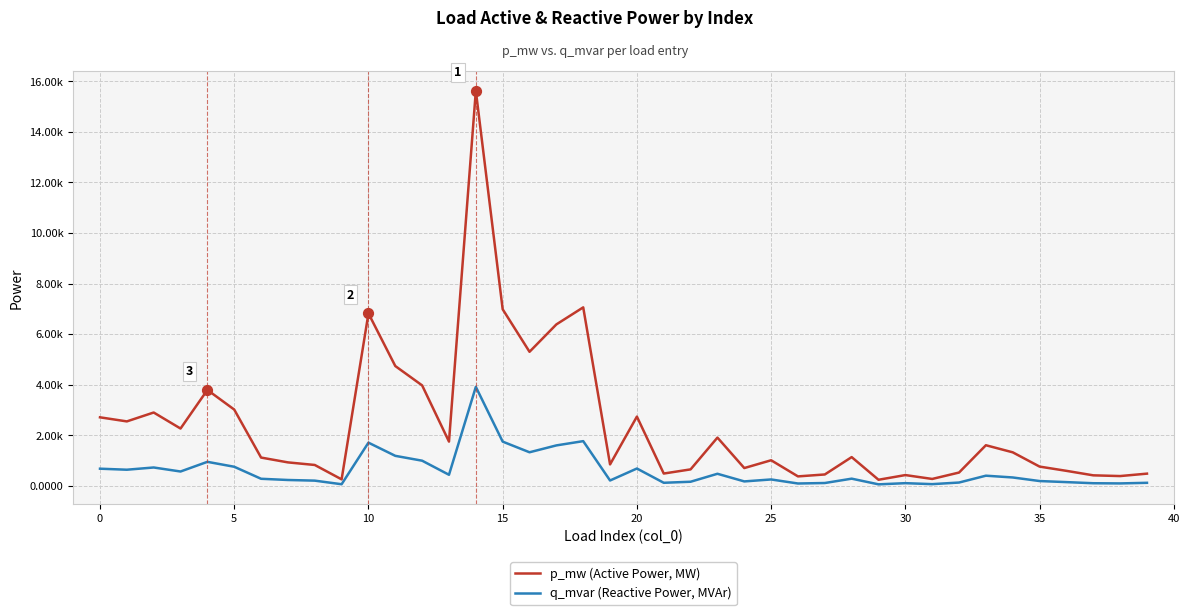

At which category is the sum across all series the highest?

14